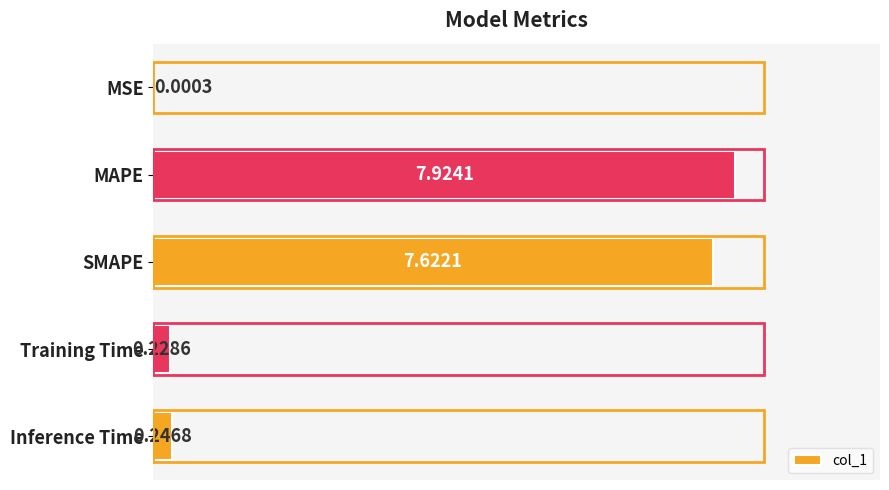

What is the average value?

3.2